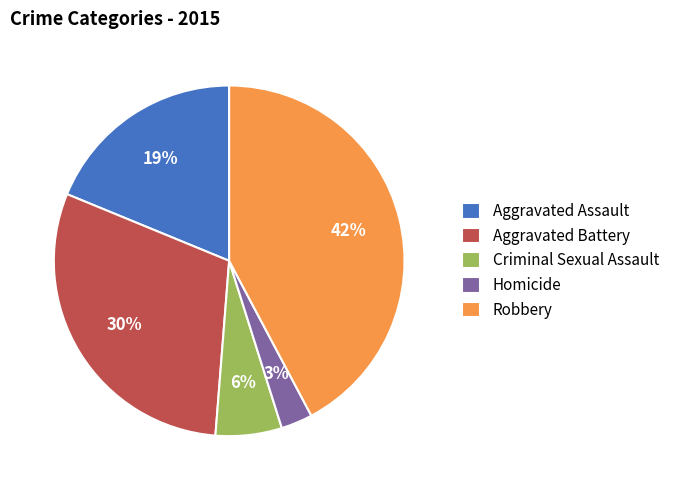

Does Criminal Sexual Assault represent more than half of the total?

No